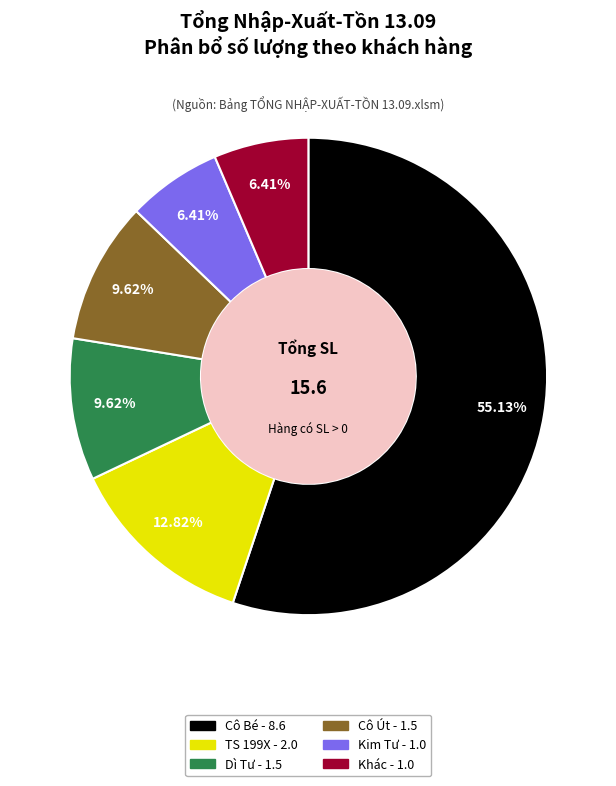

Is there any slice that represents more than half of the pie?

Yes